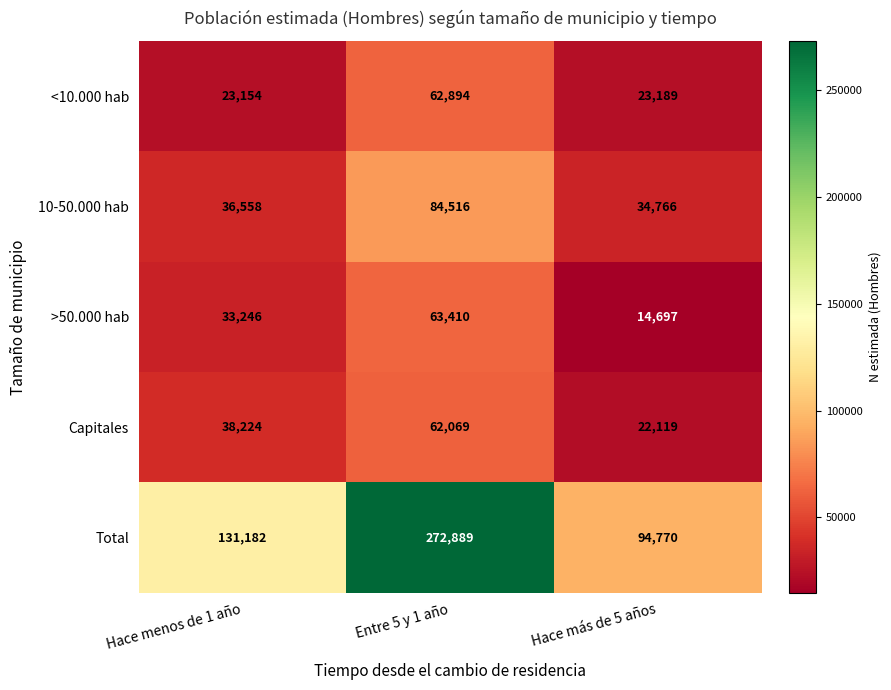

At Entre 5 y 1 año, list the series in order from largest to smallest.

Total, 10-50.000 hab, >50.000 hab, <10.000 hab, Capitales